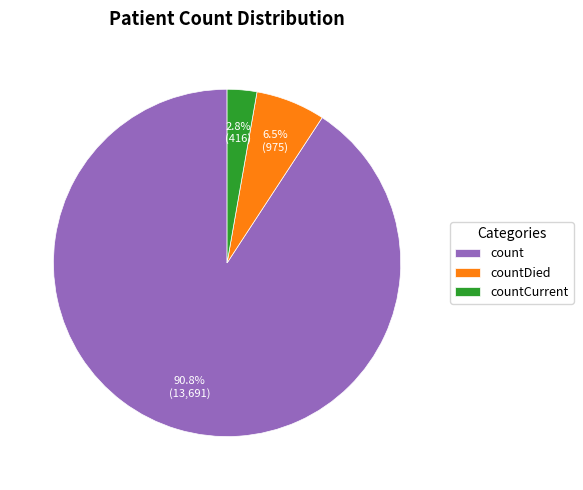

Which category has the smallest portion of the pie?

countCurrent